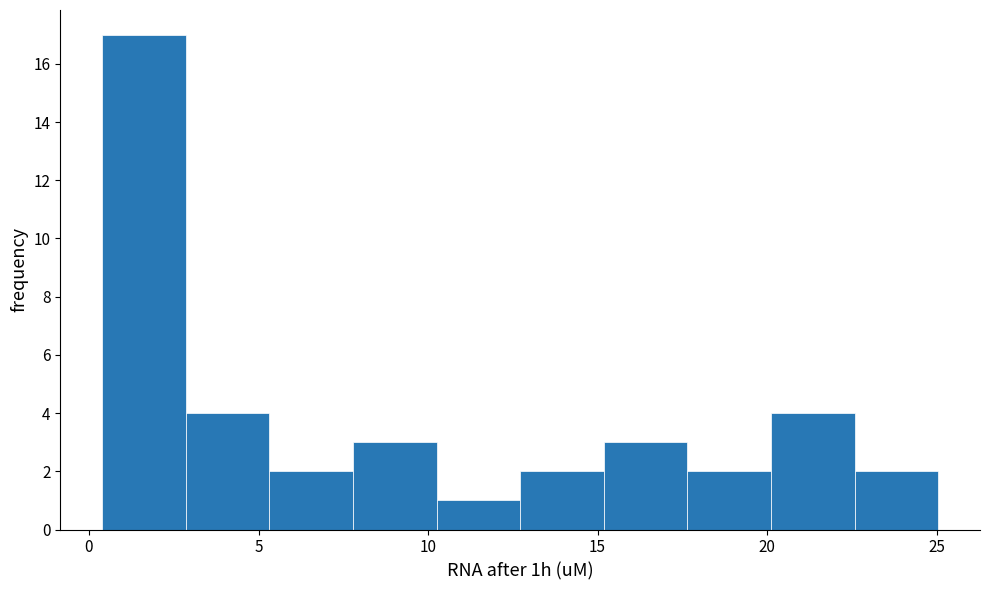

Which range on the x-axis has the tallest bar?

0.5 to 3.0